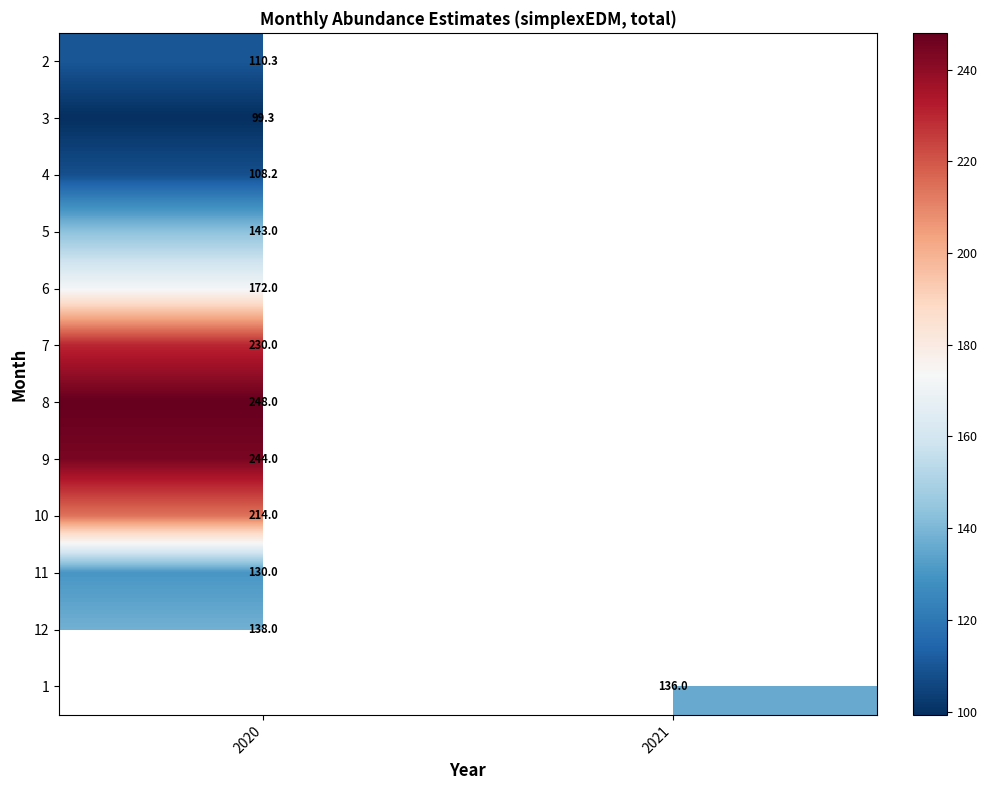

Where is 8 nearest to the value 247?

2020